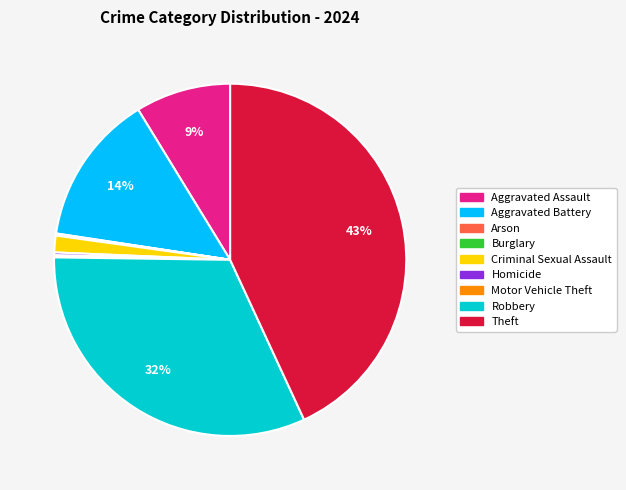

Which slice is the largest?

Theft